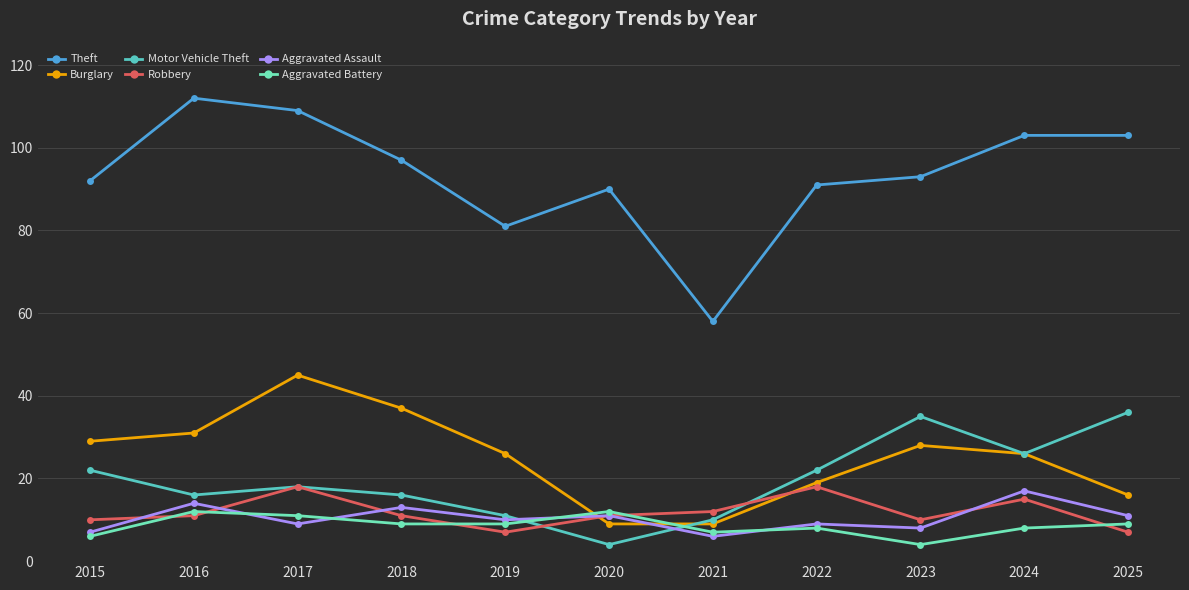

How many lines are shown in the chart?

6